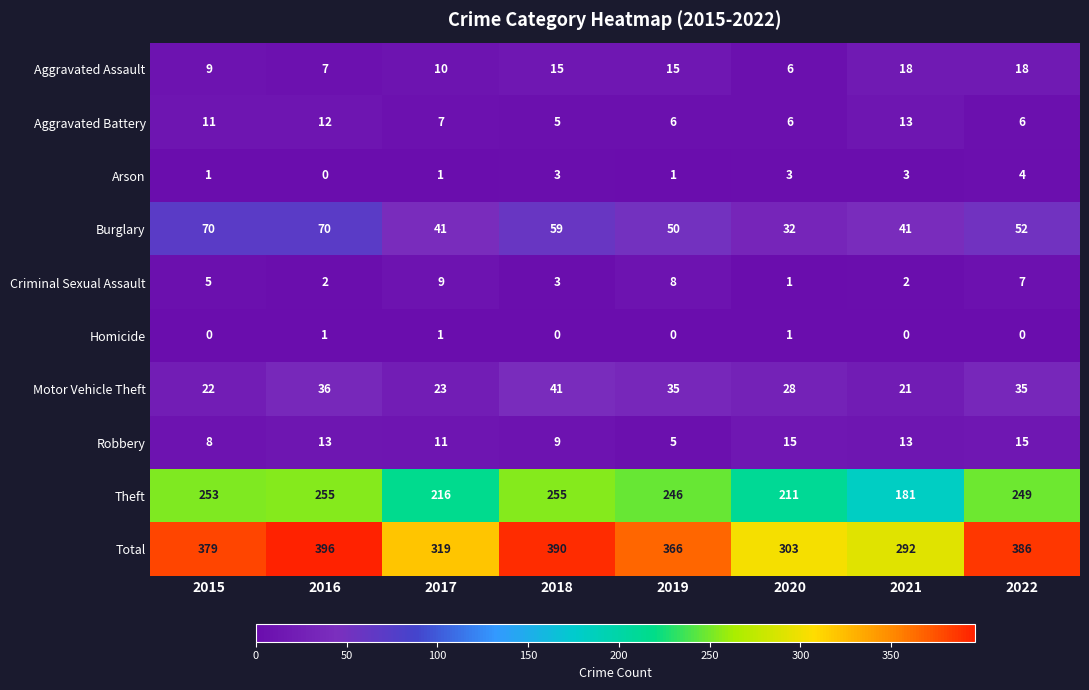

What is the difference between the Aggravated Assault values at 2017 and 2020?

4